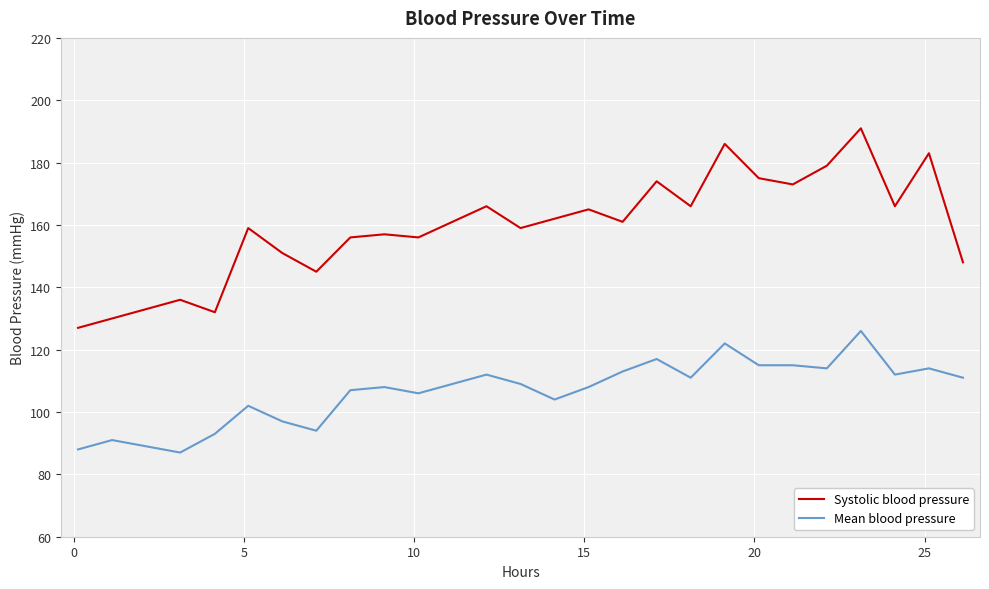

What is the difference between the maximum and minimum values in the Systolic blood pressure series?

64